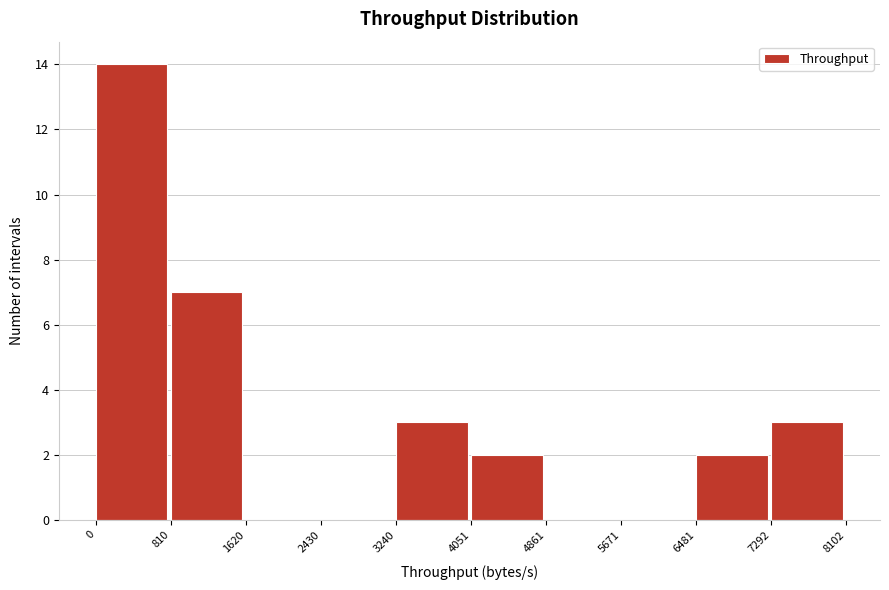

Which range on the x-axis has the tallest bar?

0 to 810